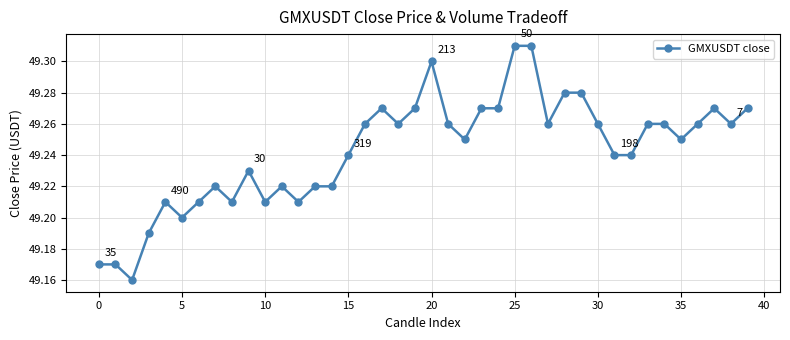

How many values are between 49 and 50?

40